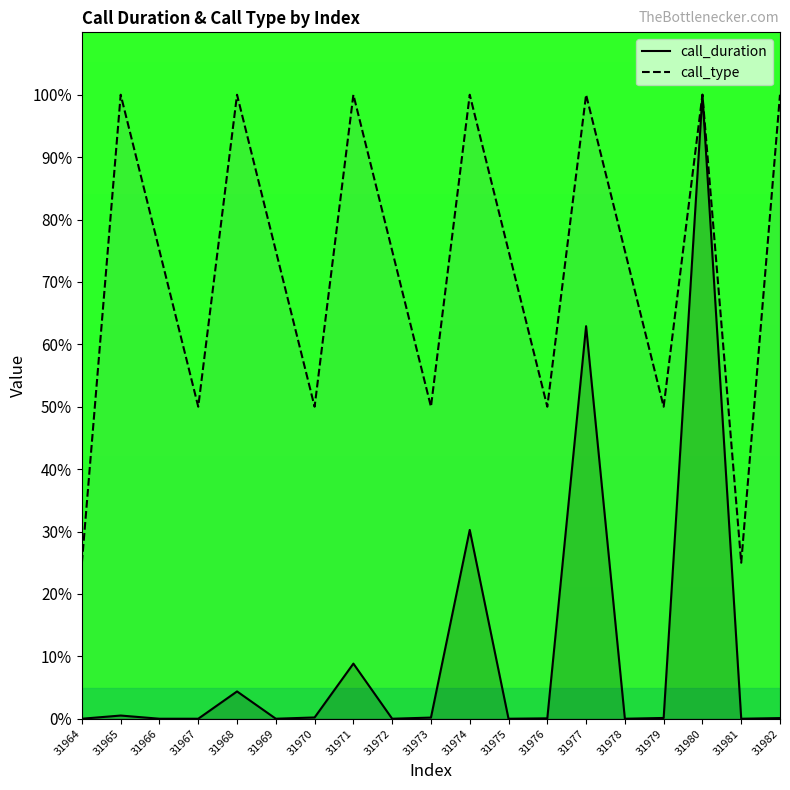

At which label is call_type closest to 62?

31967